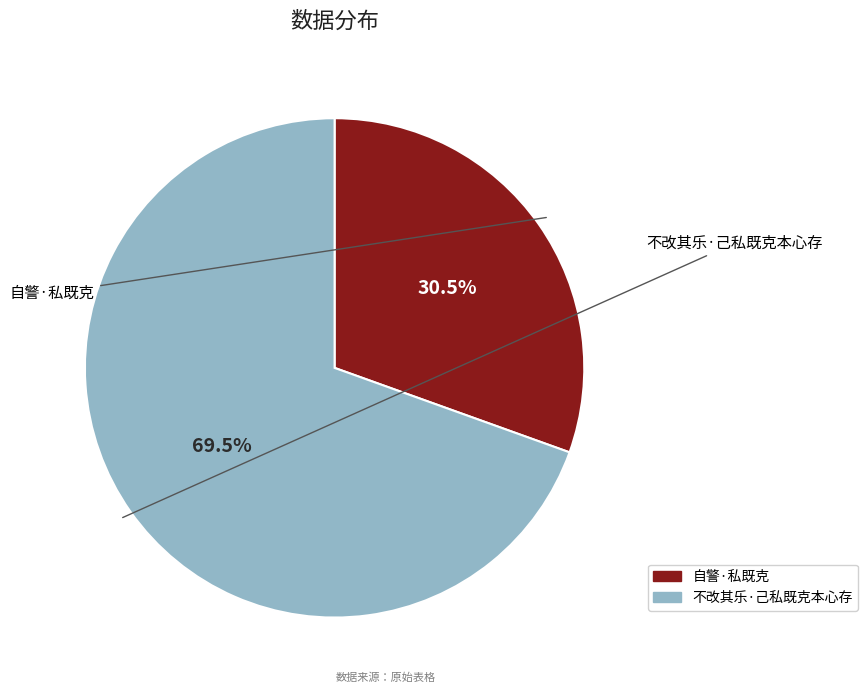

How many segments does this pie chart have?

2